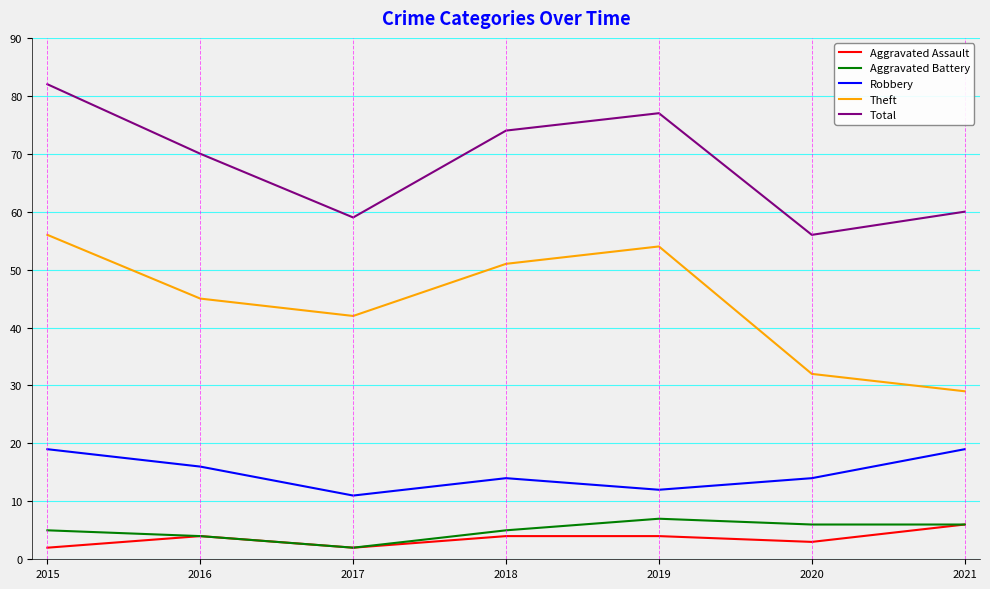

At which category is the sum across all series the highest?

2015